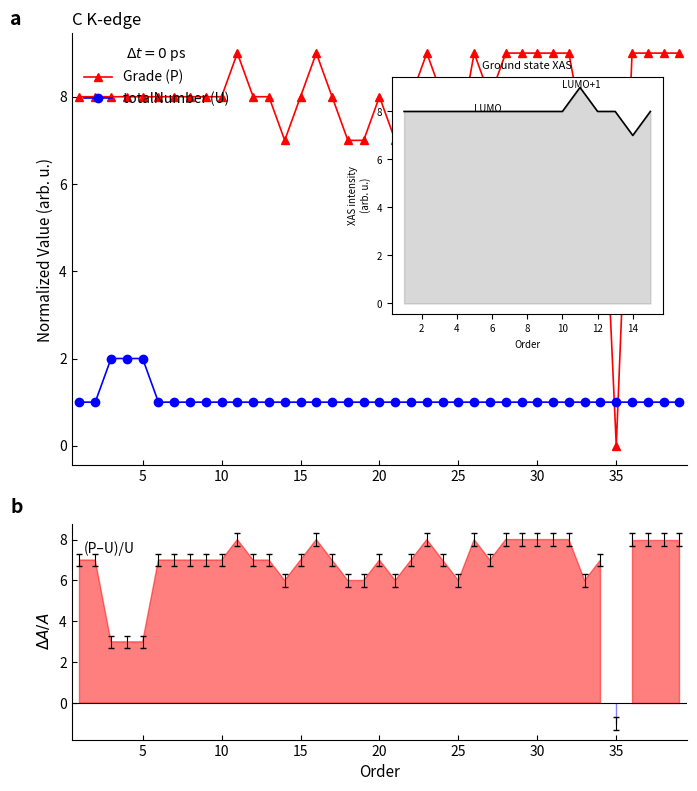

True or false: totalNumber (U) and Grade (P) intersect in this chart.

True